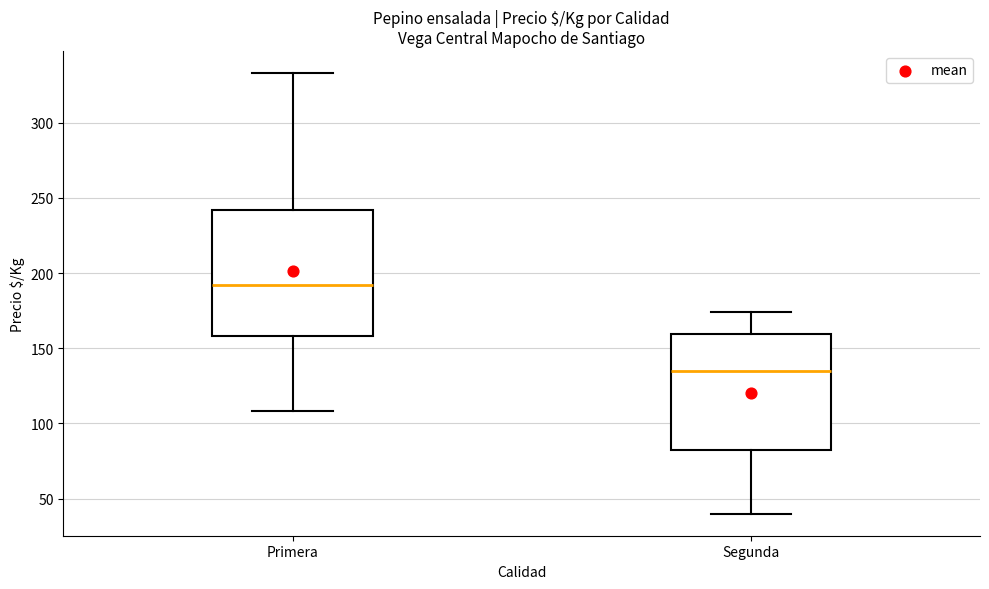

Where is the upper edge of the box for Primera on the y-axis? The values are not printed on the chart, so give them approximately, as read against the axis.

240